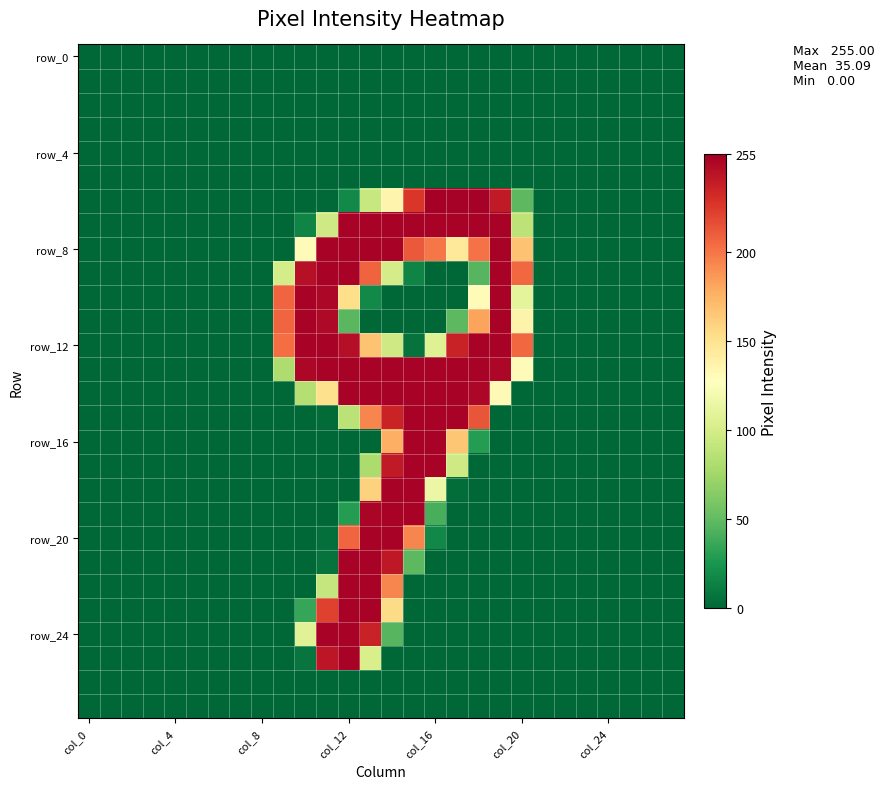

What is the greatest value displayed?

255